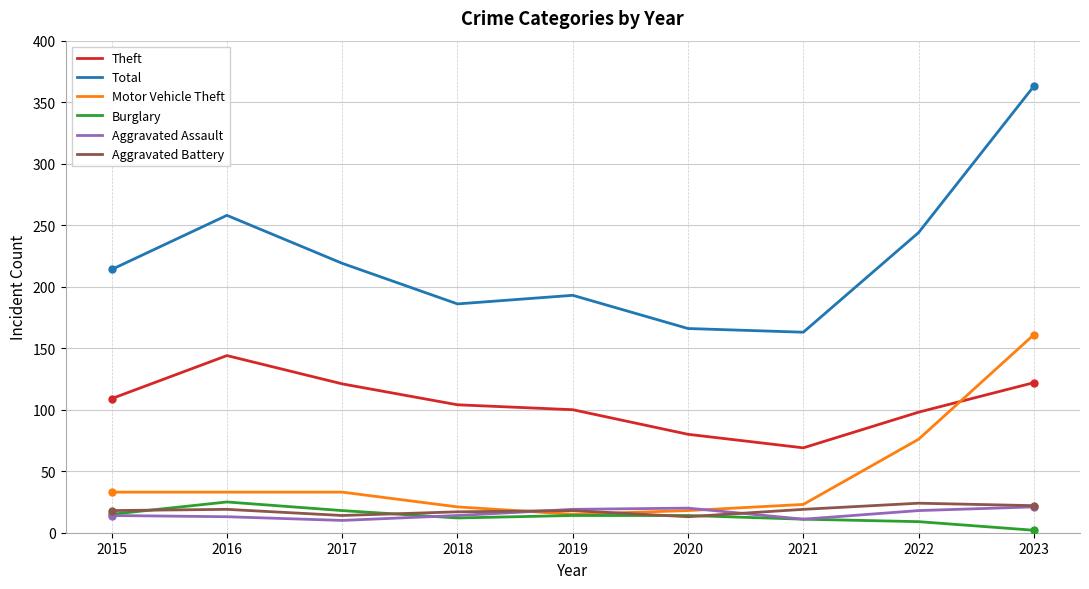

The value of Aggravated Assault at 2023 is 21. True or false?

True